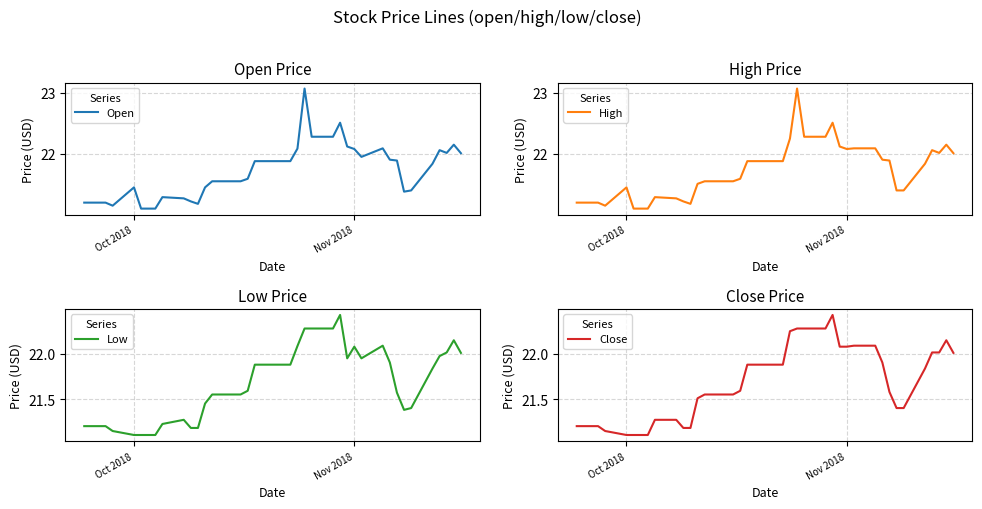

True or false: Close and High intersect in this chart.

False